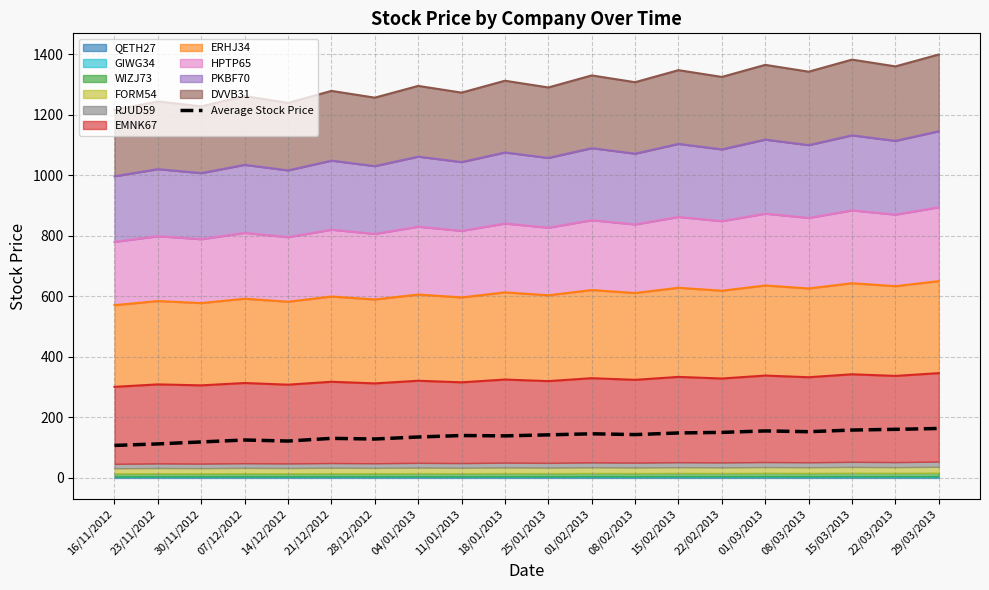

What is the label of the 8th point from the right?

08/02/2013